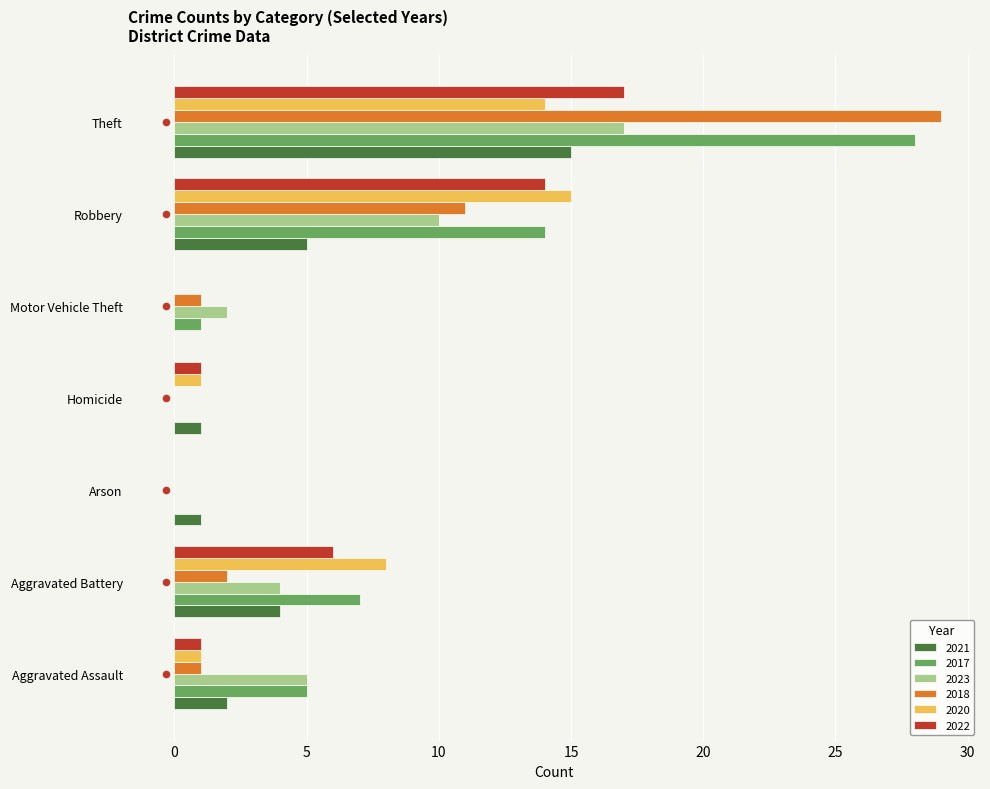

Is the value of 2022 at Theft greater than the value of 2021 at Aggravated Battery?

Yes